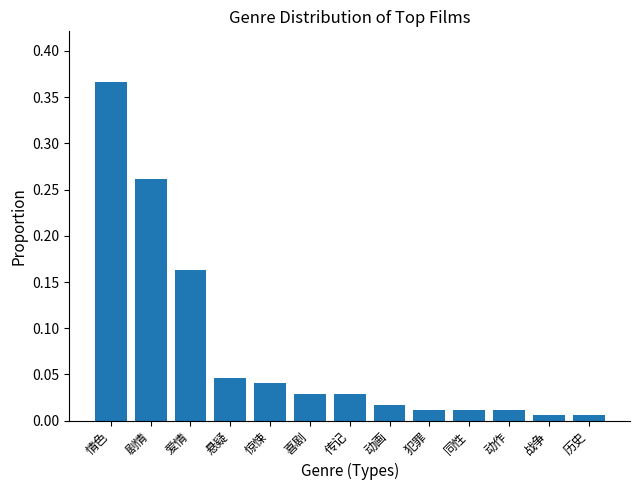

Which label corresponds to the largest value in the chart?

情色